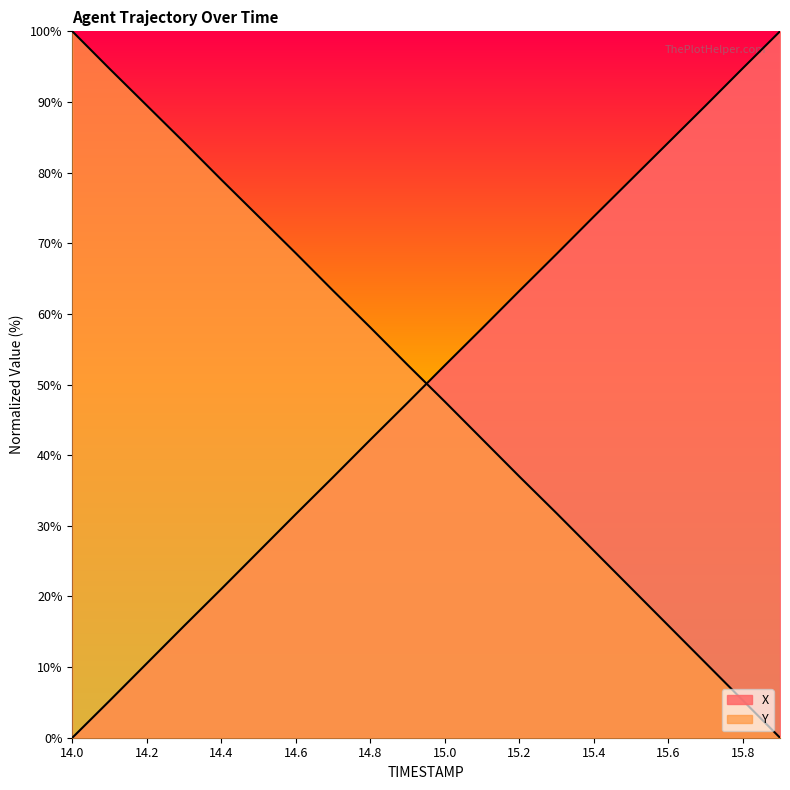

What is the sum of the X values at 15.9 and 15.7?

189.5